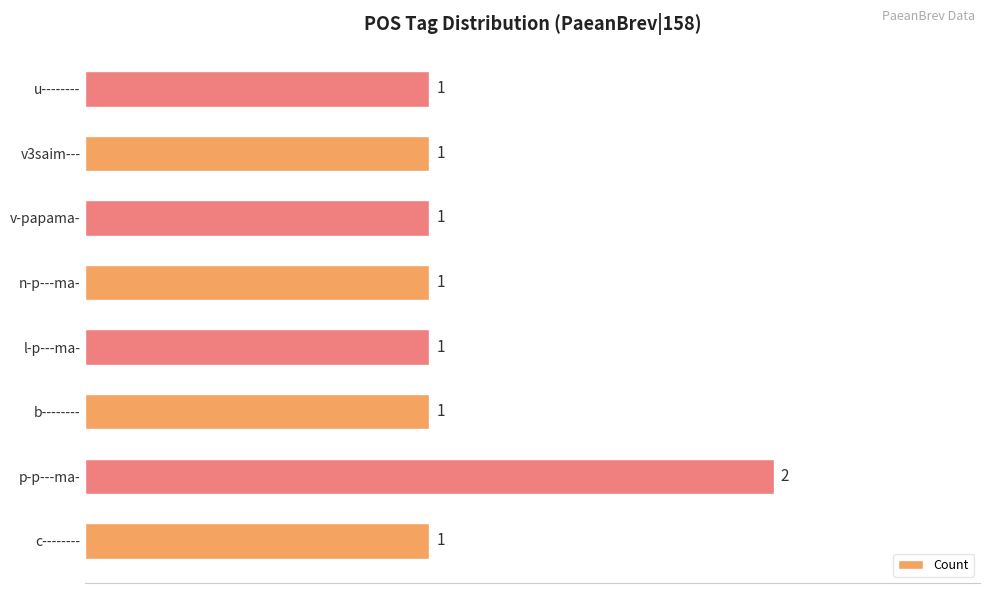

Approximately how many times larger is the value at b-------- compared to u--------?

1.0